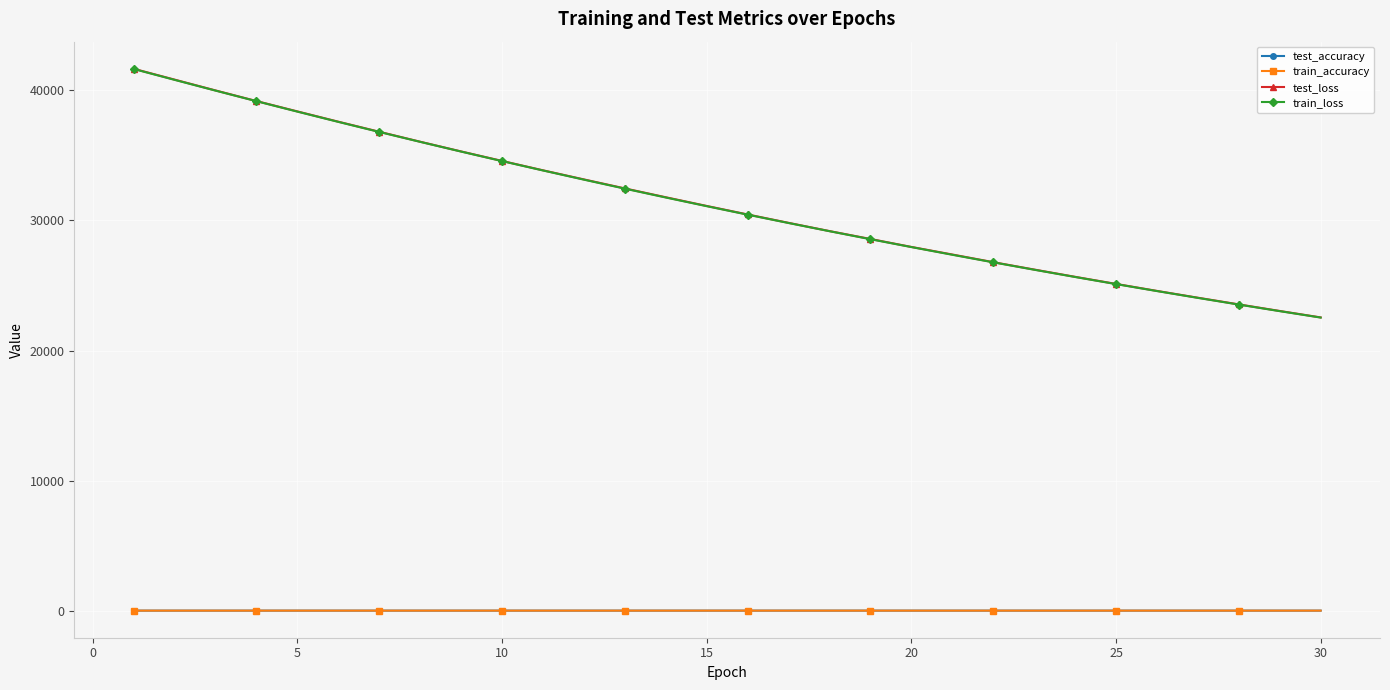

Which series has the widest spread of values?

test_loss